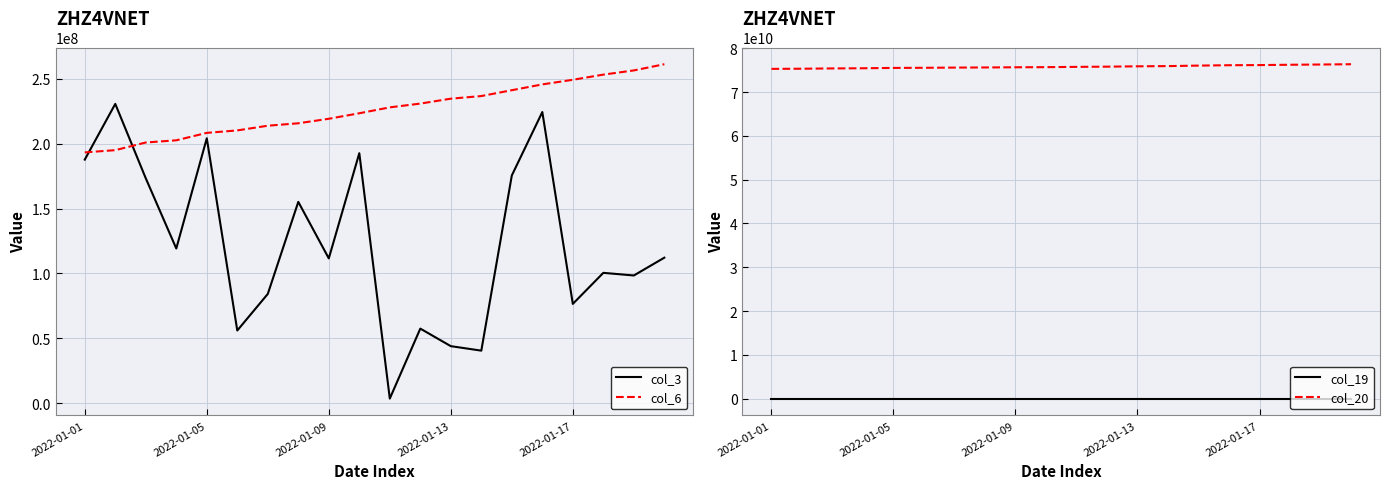

How many data points in col_20 are less than 75752869624?

10